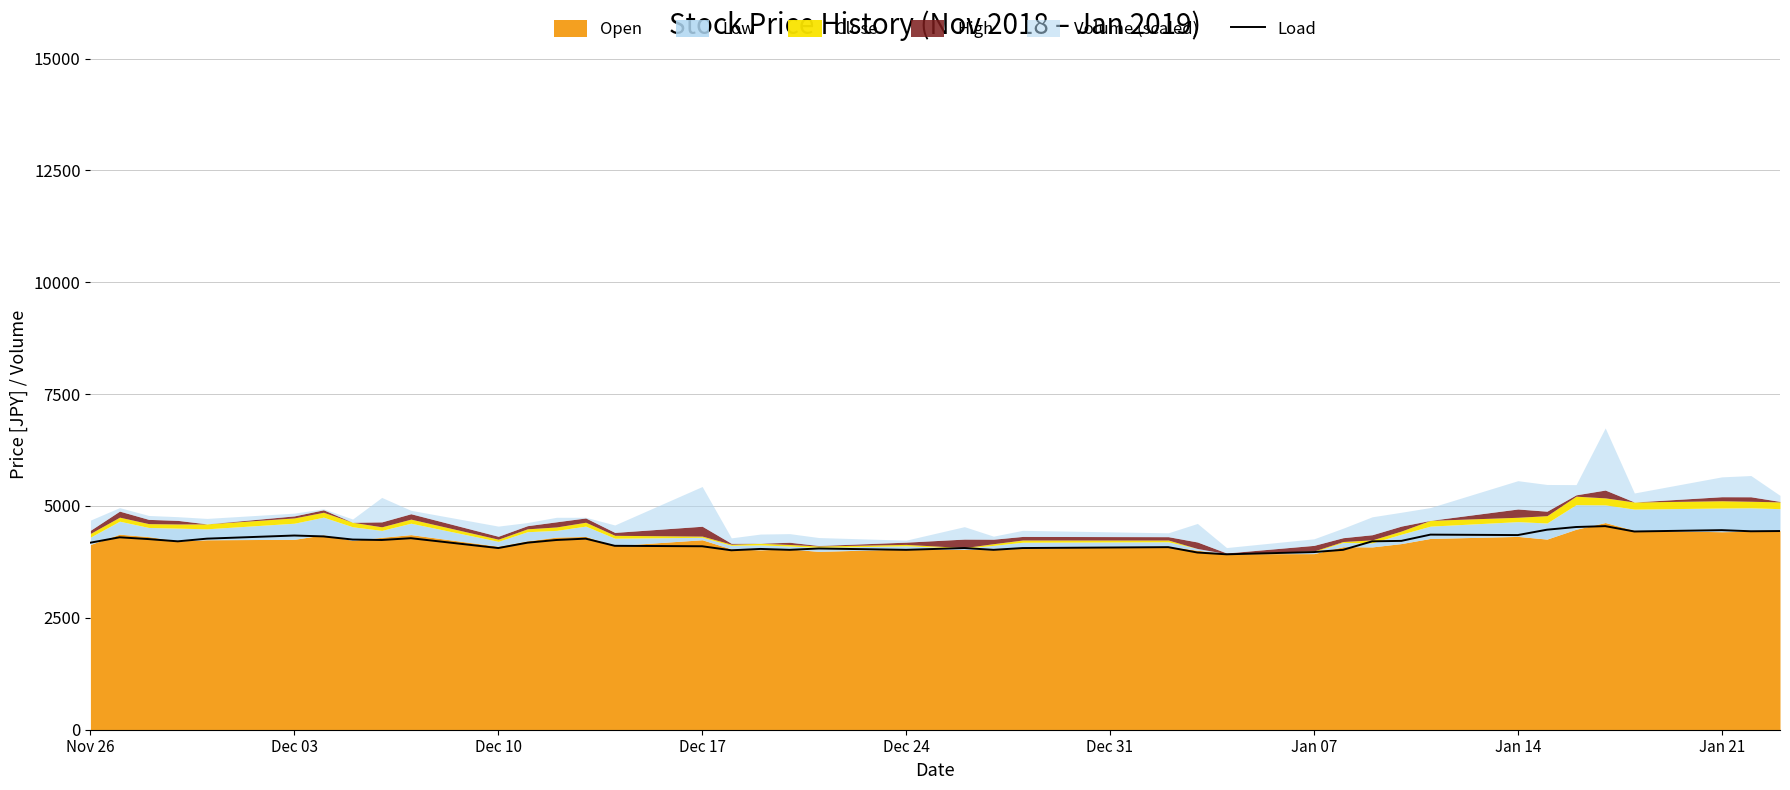

What is the smallest value displayed?

3920